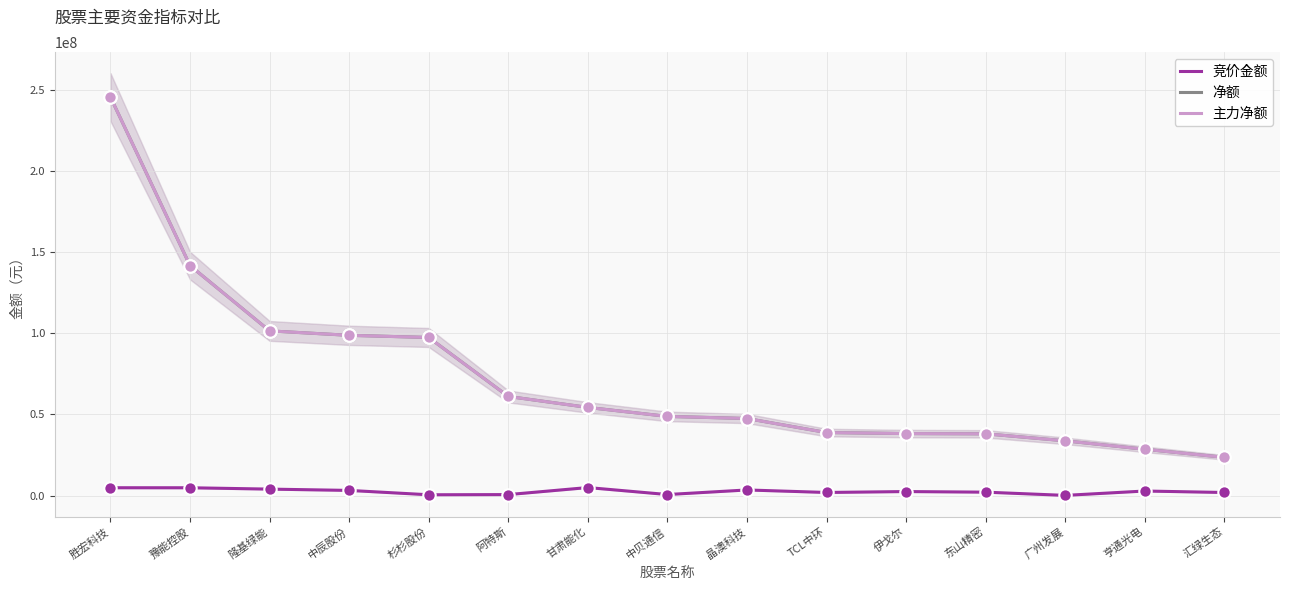

What is the total value across all series at 汇绿生态?

49037138